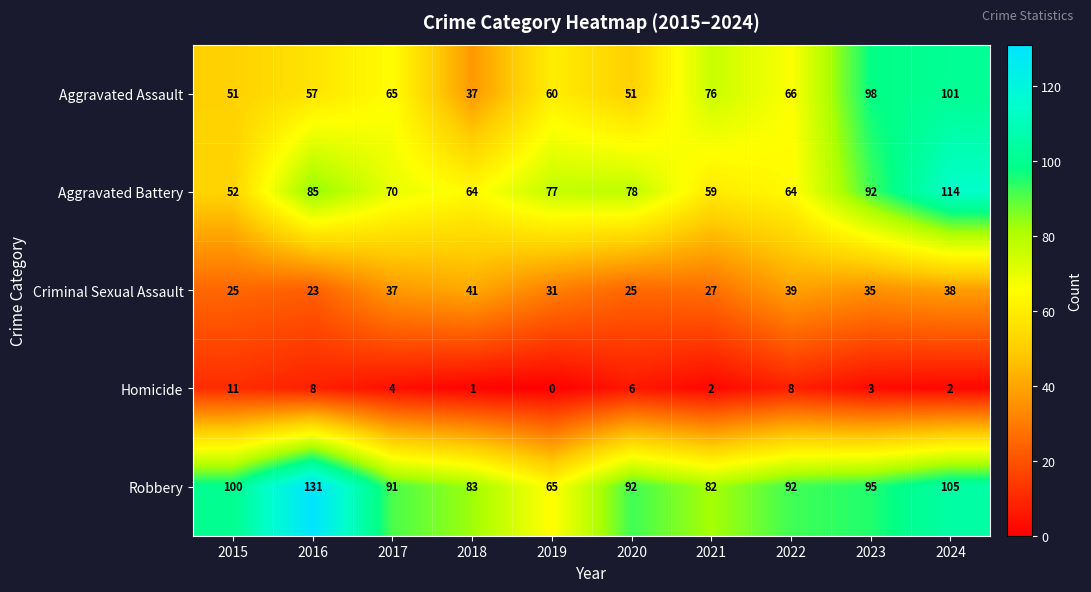

How many data points does each series have?

10